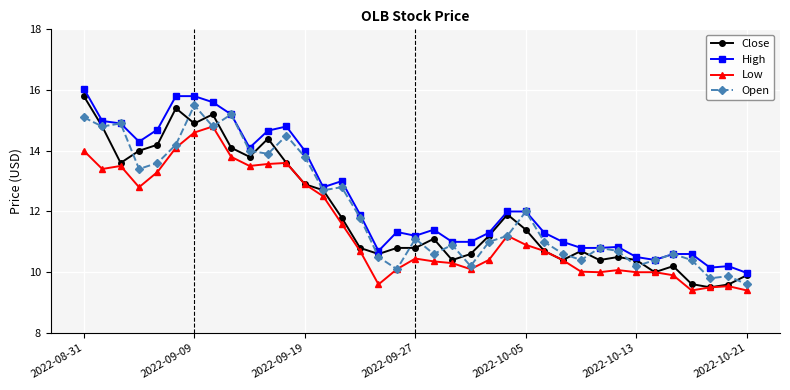

True or false: Low and High cross at least once.

False